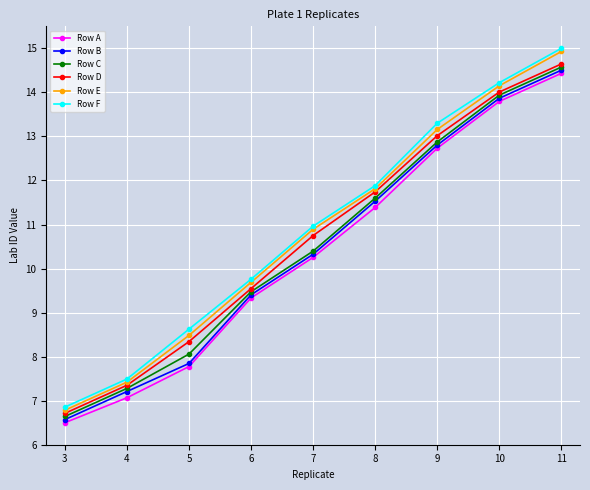

What is the difference between the Row F values at 3 and 9?

6.4